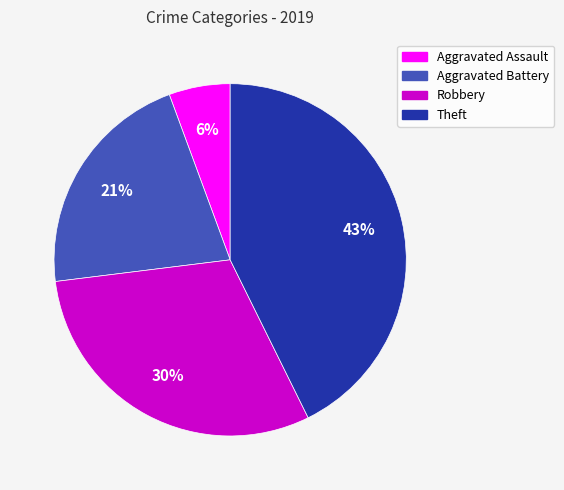

Which category has the biggest portion of the pie?

Theft